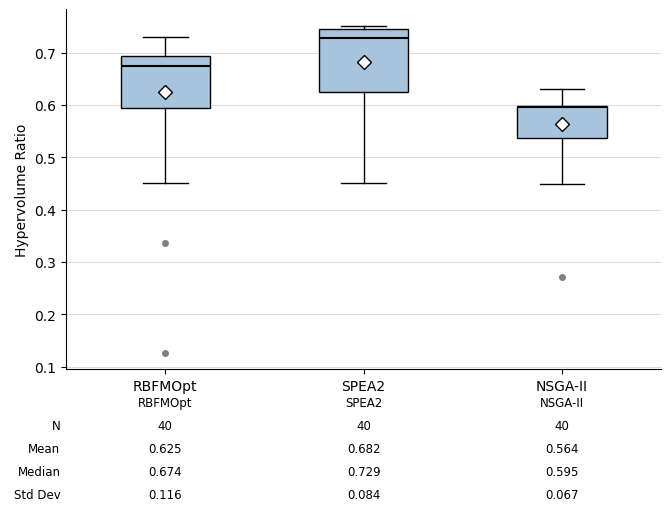

Which box is the tallest, from its lower edge to its upper edge?

SPEA2